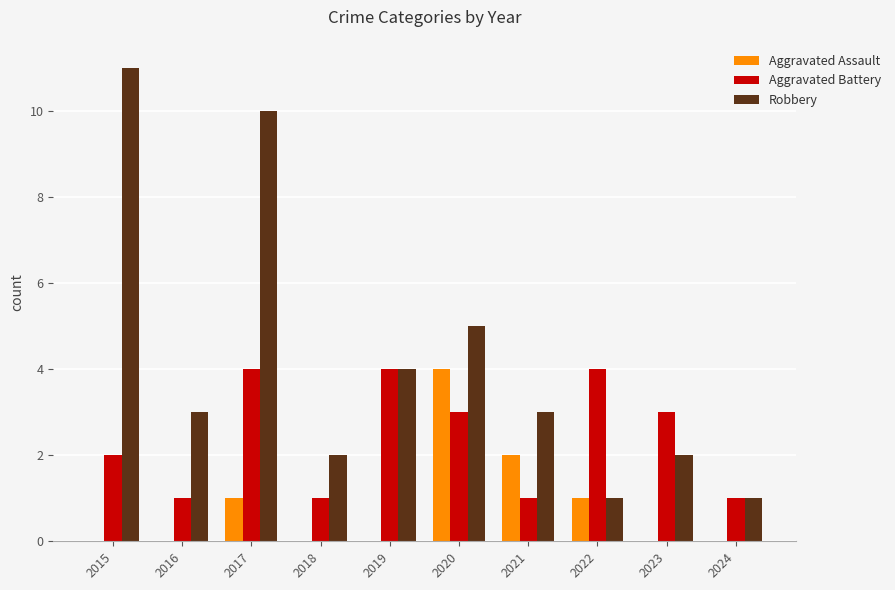

Are the bars grouped side by side (vs. stacked)?

Yes